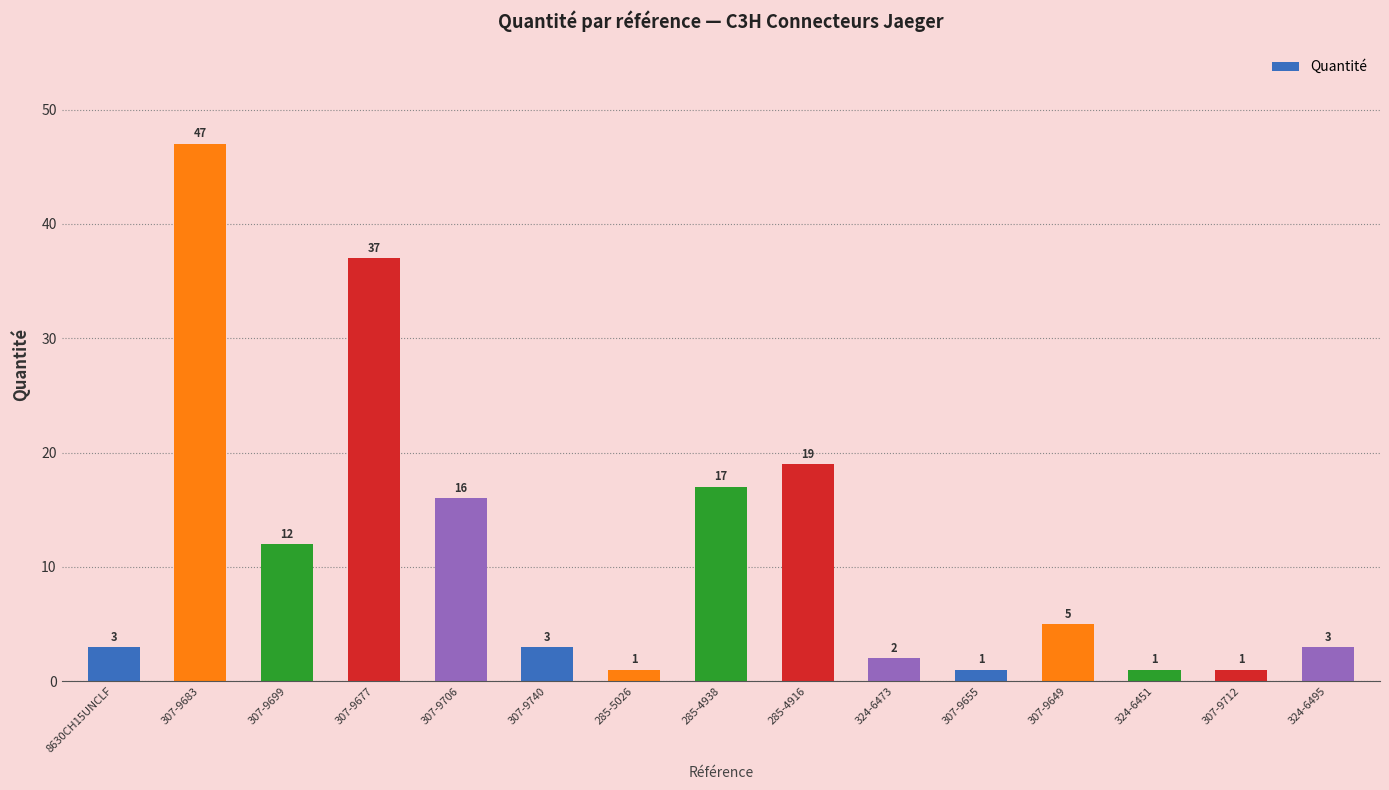

Reading left to right, what are all the values shown in this chart?

3	47	12	37	16	3	1	17	19	2	1	5	1	1	3